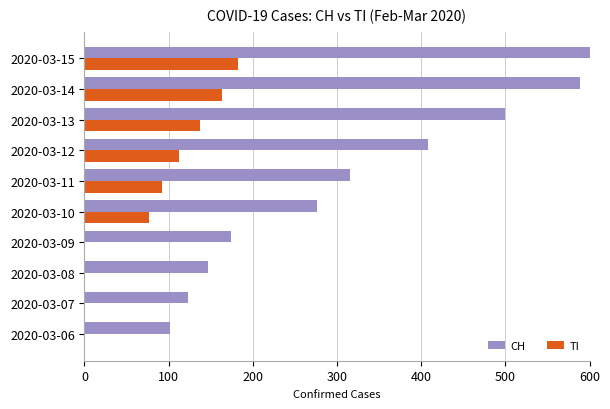

The TI series shows 0 at 2020-03-09. True or false?

True